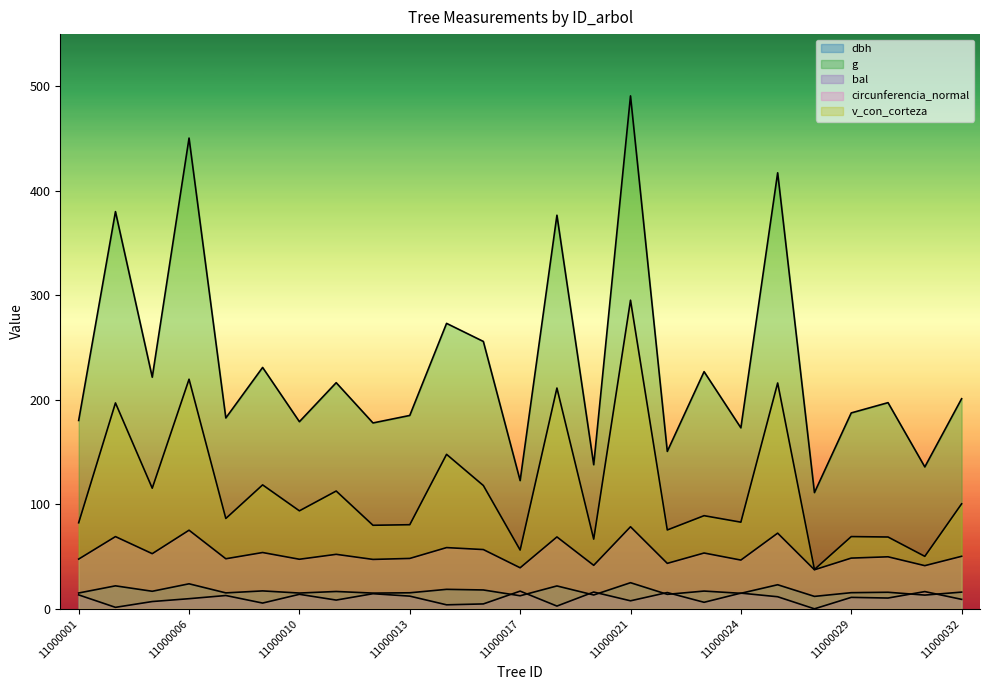

What is the sum of all dbh values?

422.9